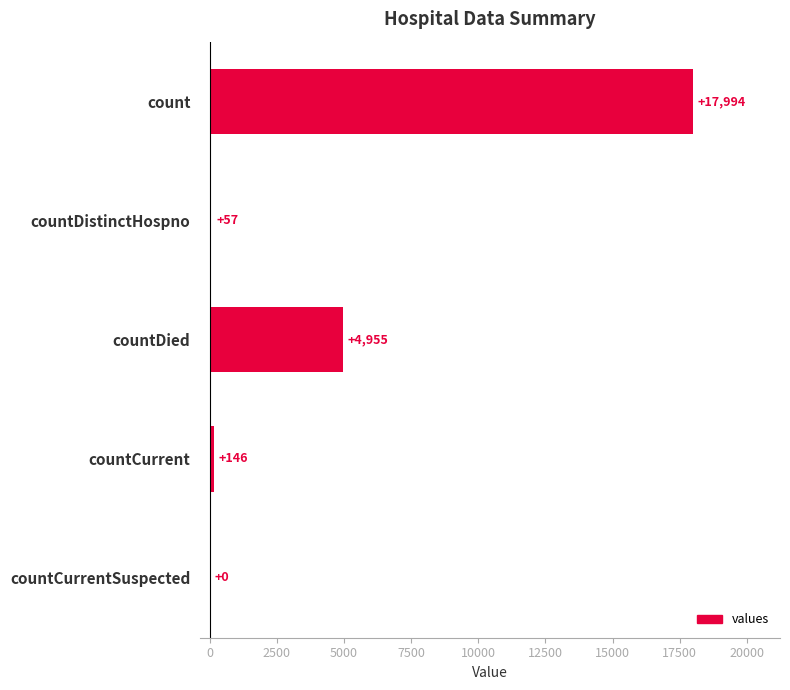

Between countCurrentSuspected and countDied, which is larger?

countDied